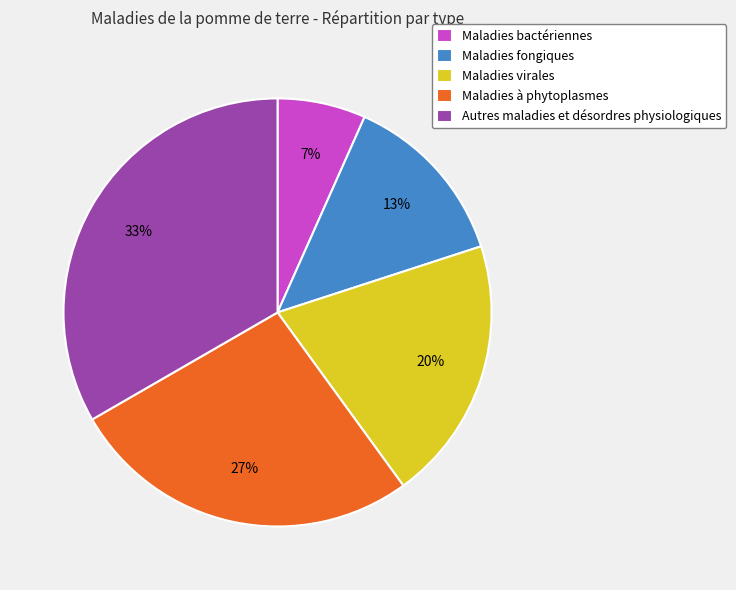

Is it true that Maladies virales is 6% of the pie?

False